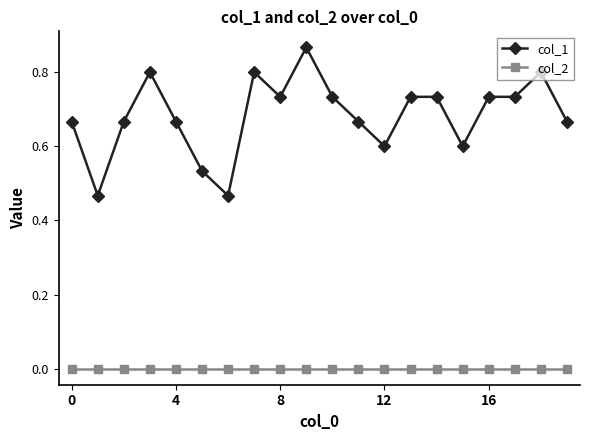

Which series has the largest total across all categories?

col_1